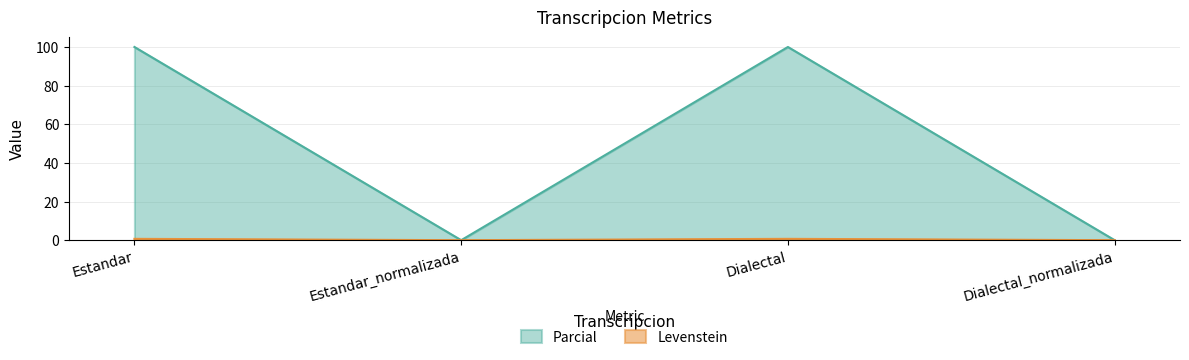

What is the label of the 1st point from the right?

Dialectal_normalizada